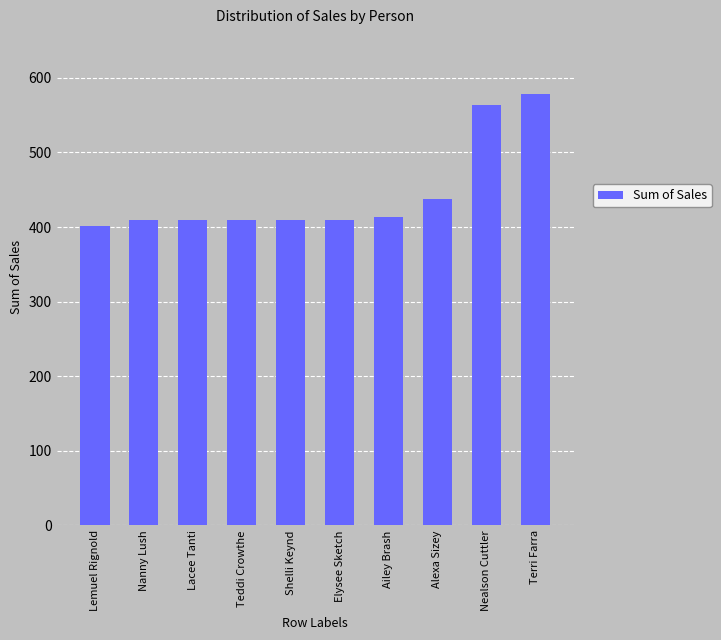

What is the difference between the maximum and minimum values?

176.6